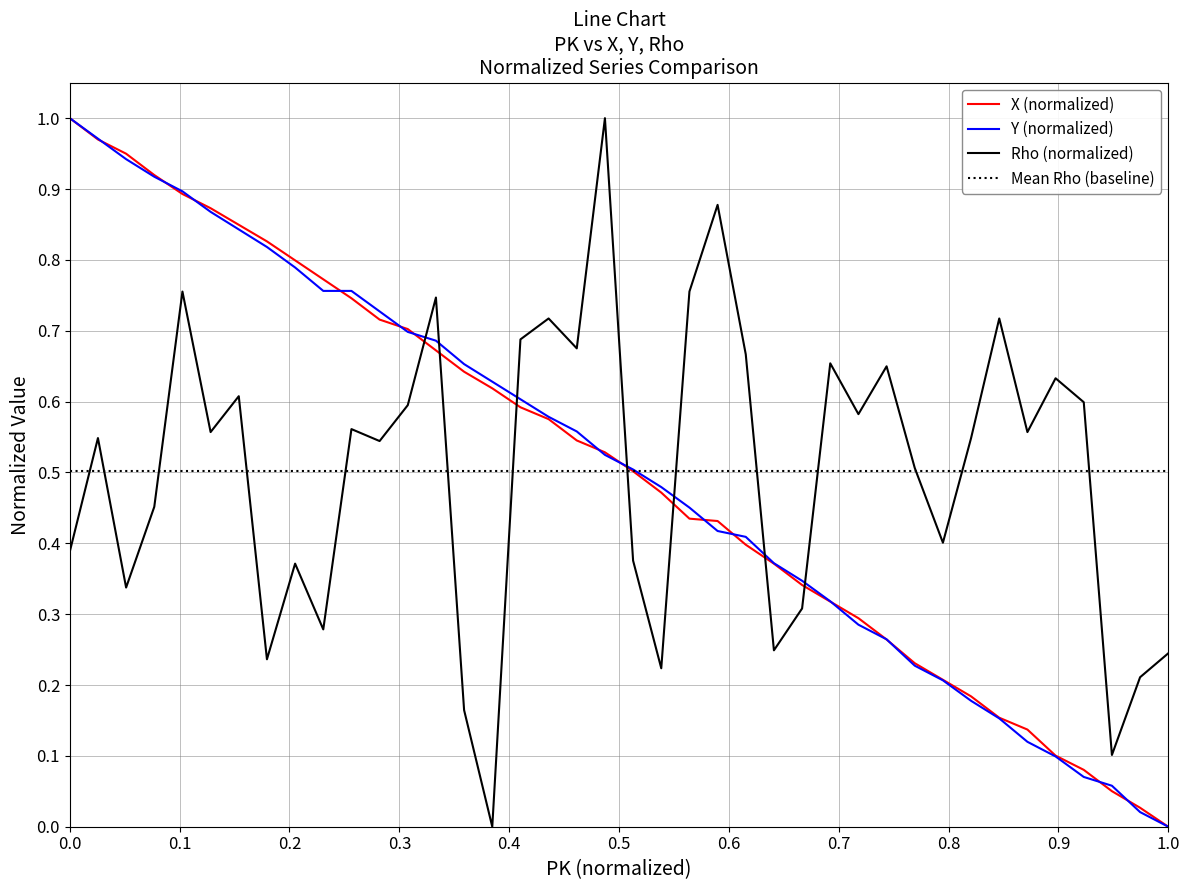

Which series ends up on top after the final intersection of Rho (normalized) and Y (normalized)?

Rho (normalized)